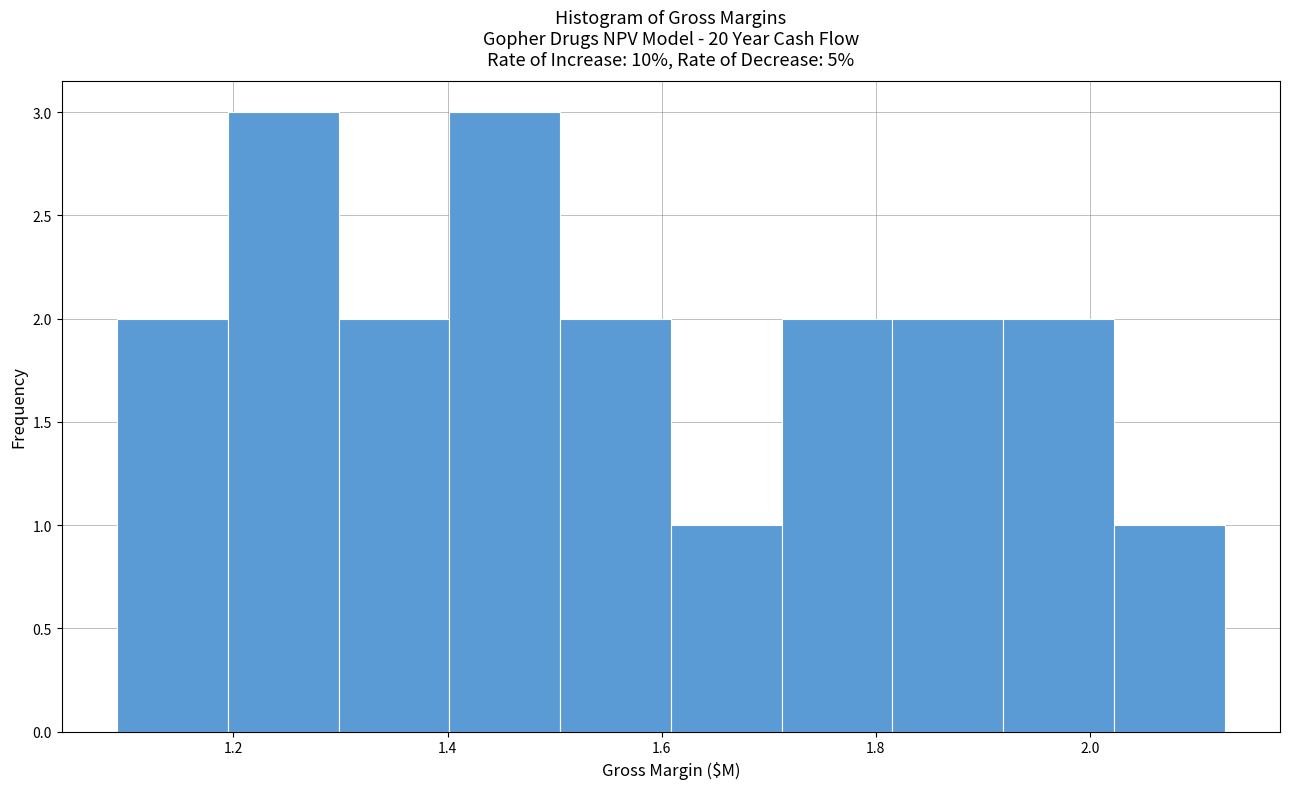

Reading left to right, transcribe this chart: for each bar, give the range it covers on the x-axis and its height. Neither the bar edges nor the heights are printed on the chart, so give them approximately, as read against the axes.

1.10 to 1.20: 2
1.20 to 1.30: 3
1.30 to 1.40: 2
1.40 to 1.50: 3
1.50 to 1.60: 2
1.60 to 1.72: 1
1.72 to 1.82: 2
1.82 to 1.92: 2
1.92 to 2.02: 2
2.02 to 2.12: 1